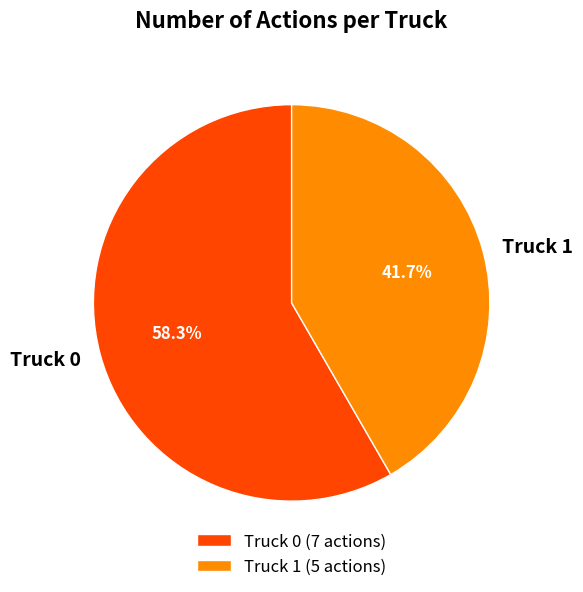

What is the total percentage of Truck 0 and Truck 1?

100.0%